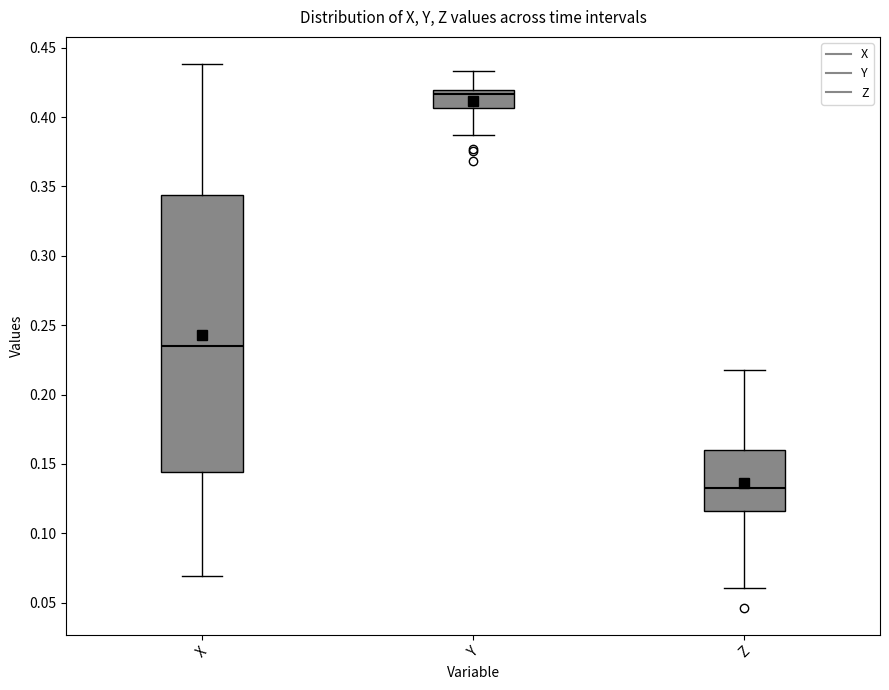

Where is the lower edge of the box for Z on the y-axis? The values are not printed on the chart, so give them approximately, as read against the axis.

0.115